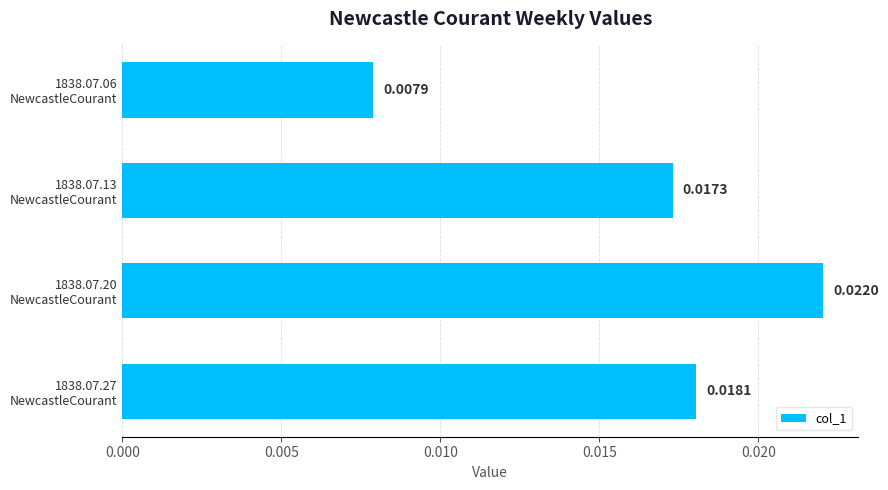

How many values are between 0 and 1?

4